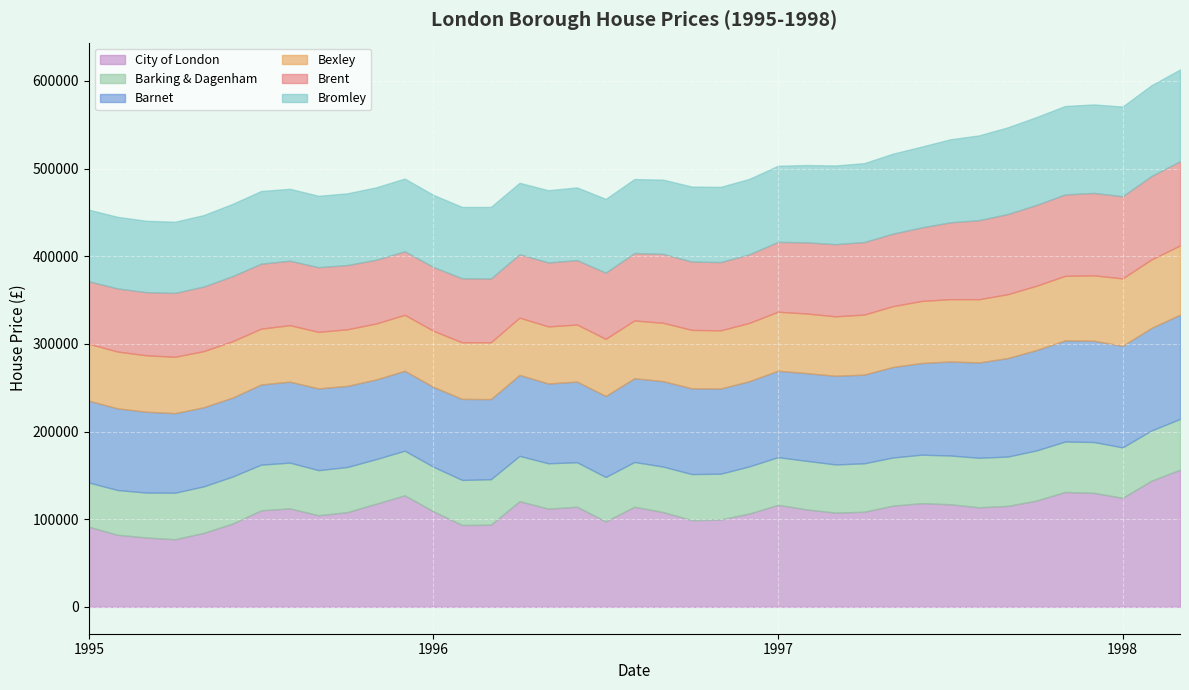

Reading left to right, transcribe all the data shown in this chart.

City of London: 0=91449.0	1=82202.8	2=79120.7	3=77101.2	4=84409.1	5=94900.5	6=110128.0	7=112329.4	8=104473.1	9=108038.1	10=117635.6	11=127232.4	12=108998.6	13=93356.7	14=93706.7	15=120542.8	16=112050.1	17=114226.2	18=97546.7	19=114179.0	20=108138.3	21=98934.2	22=99706.8	23=106426.6	24=116343.3	25=111142.2	26=107487.8	27=108480.1	28=115453.1	29=118316.6	30=117033.8	31=113584.7	32=115159.4	33=121251.1	34=131074.5	35=130034.8	36=124381.6	37=143828.7	38=156508.2
Barking & Dagenham: 0=50460.2	1=51085.8	2=51269.0	3=53133.5	4=53042.2	5=53700.3	6=52113.1	7=52232.2	8=51471.6	9=51513.8	10=50848.7	11=50945.2	12=50828.1	13=51440.8	14=51907.1	15=51724.0	16=51735.7	17=50761.4	18=50621.1	19=51104.7	20=51892.7	21=52533.2	22=52216.0	23=53853.5	24=54459.0	25=55451.5	26=55004.8	27=55279.9	28=54936.9	29=55286.7	30=55658.9	31=56506.7	32=56306.3	33=57200.2	34=57575.3	35=58025.0	36=57559.0	37=57360.3	38=57908.5
Barnet: 0=93284.5	1=93190.2	2=92247.5	3=90762.9	4=90258.0	5=90107.2	6=91441.2	7=92361.3	8=93273.1	9=92567.4	10=90883.2	11=91133.9	12=91111.0	13=92429.5	14=91409.8	15=92394.2	16=91058.9	17=91978.2	18=92444.1	19=95516.0	20=97489.9	21=97844.5	22=97155.0	23=97174.3	24=98558.8	25=100075.9	26=101129.9	27=101200.8	28=103286.6	29=104609.5	30=107234.6	31=108730.4	32=112379.6	33=114515.3	34=115356.1	35=115520.9	36=115902.4	37=116995.5	38=118866.2
Bexley: 0=64958.1	1=64787.9	2=64367.5	3=64277.7	4=63997.1	5=64252.3	6=63722.7	7=64432.6	8=64509.6	9=64529.9	10=63846.0	11=63816.9	12=63996.0	13=64503.7	14=64788.0	15=65285.9	16=65080.7	17=65119.8	18=65150.6	19=65960.2	20=66500.6	21=66659.3	22=66353.8	23=66486.4	24=67350.6	25=67981.2	26=67823.8	27=68470.5	28=69353.5	29=70764.1	30=71129.8	31=72140.7	32=72830.3	33=73378.8	34=73619.6	35=74630.1	36=76863.5	37=78064.9	38=79062.3
Brent: 0=71306.6	1=72022.3	2=72015.8	3=72965.6	4=73704.1	5=74310.5	6=74127.0	7=73547.0	8=73789.5	9=73264.1	10=72782.0	11=72523.7	12=72806.4	13=73084.1	14=72779.8	15=72369.7	16=72994.8	17=73497.6	18=75551.2	19=76913.7	20=78667.1	21=77990.9	22=77914.2	23=78261.6	24=79664.0	25=81213.2	26=82321.9	27=82771.0	28=82729.6	29=83876.3	30=87636.9	31=90164.0	32=91472.6	33=92208.2	34=92895.5	35=94035.6	36=93746.0	37=95171.5	38=96096.8
Bromley: 0=81671.5	1=81657.6	2=81449.3	3=81124.4	4=81542.6	5=82382.8	6=82898.5	7=82054.4	8=81440.4	9=81862.2	10=82557.8	11=82966.3	12=82210.3	13=81418.5	14=81633.3	15=81480.6	16=82372.5	17=82946.4	18=84088.8	19=84400.0	20=84675.9	21=85513.2	22=85780.9	23=86049.3	24=86846.0	25=88200.9	26=89764.8	27=90000.4	28=91229.6	29=92199.3	30=94716.8	31=96754.5	32=98920.0	33=100215.6	34=100903.0	35=100945.3	36=102341.8	37=103543.2	38=104597.3